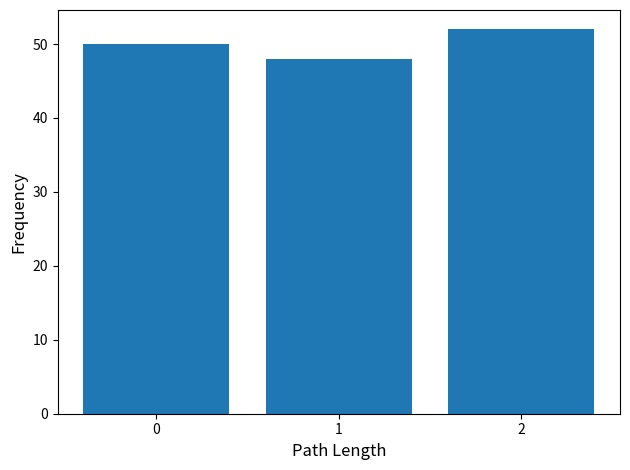

Reading right to left, list all the values displayed in this chart.

2=52	1=48	0=50